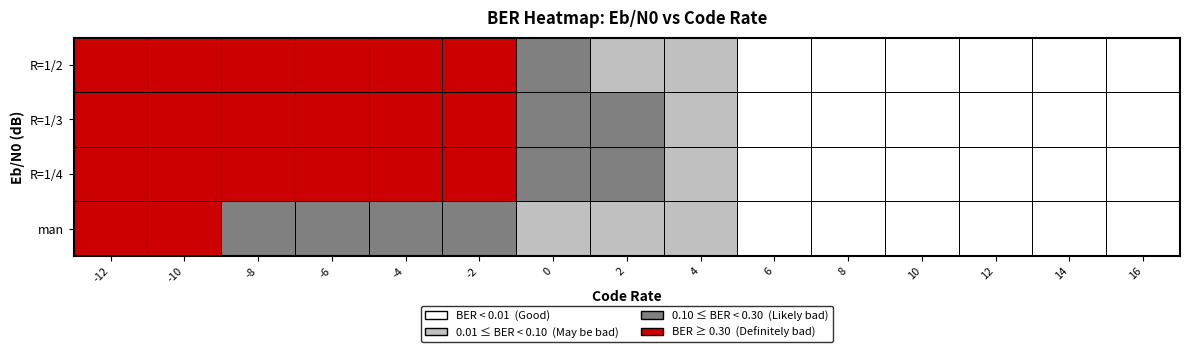

True or false: R=1/2 has a value of 0.3 at -2.

True